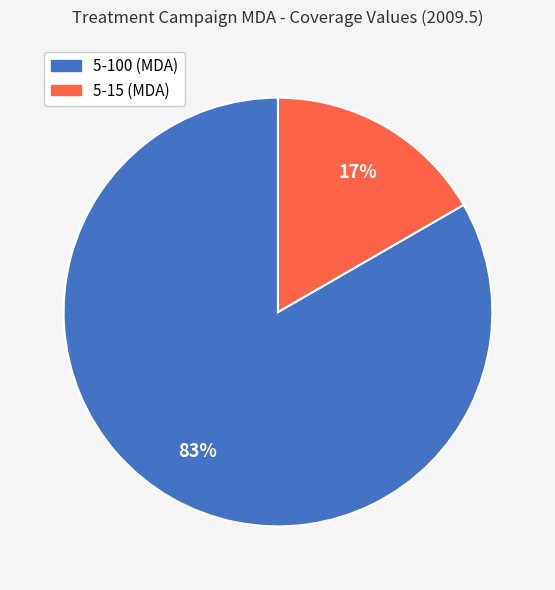

True or false: 5-15 (MDA) accounts for 30% of the total.

False